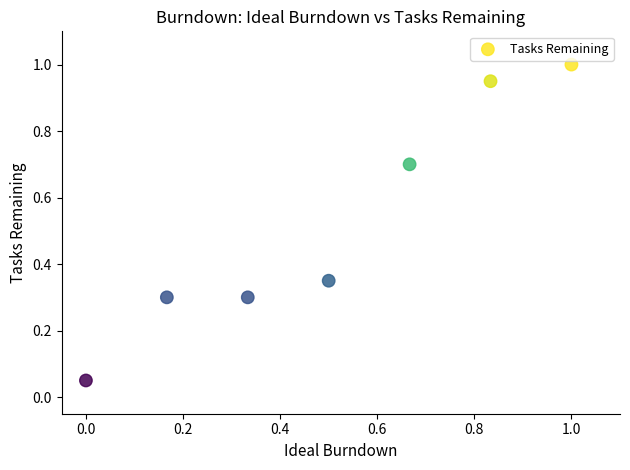

What is the range of X values (max minus min)?

1.0